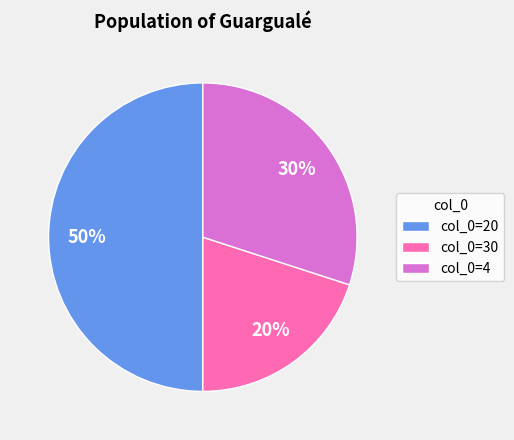

Combined, do col_0=20 and col_0=4 account for over 50%?

Yes